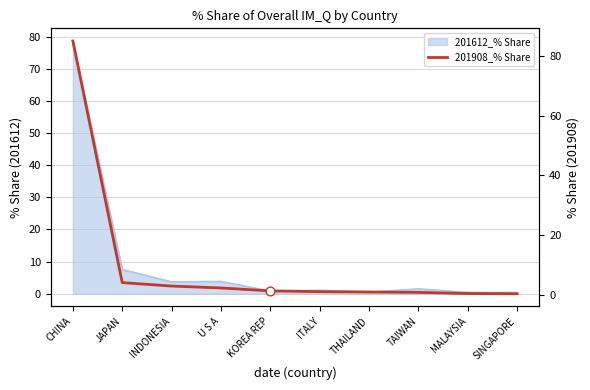

Which has a higher value, KOREA REP or SINGAPORE?

KOREA REP